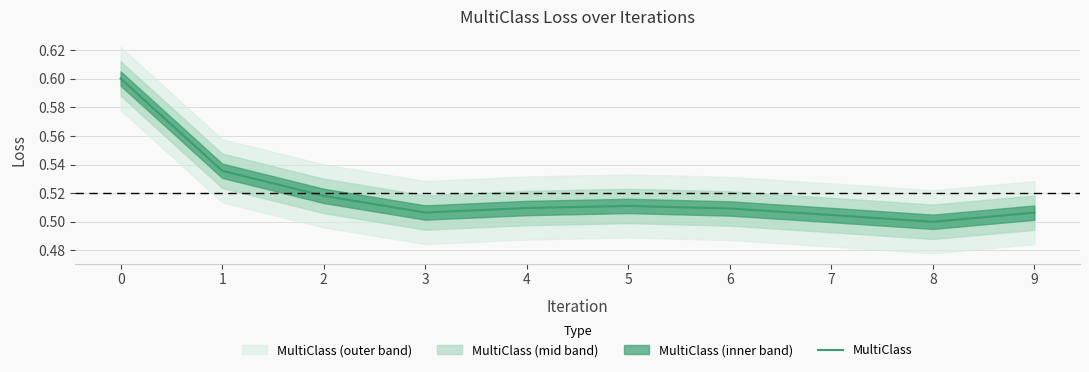

What is the minimum value shown in the chart?

0.5